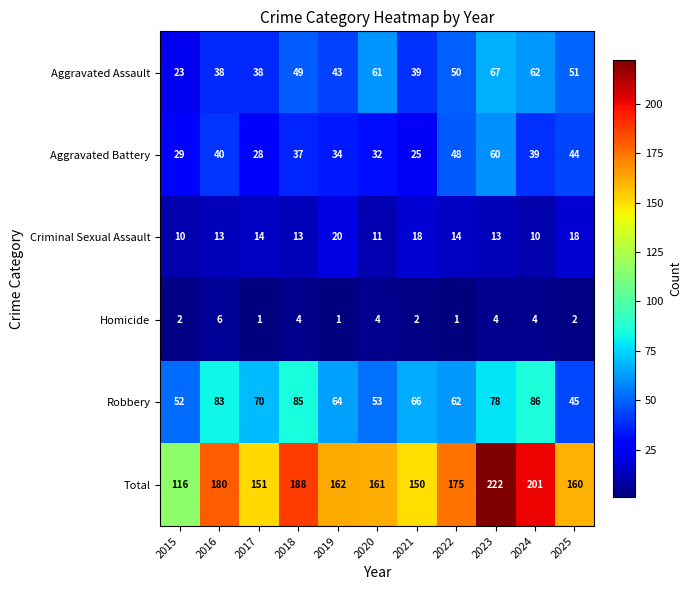

True or false: Aggravated Assault has a value of 38 at 2017.

True